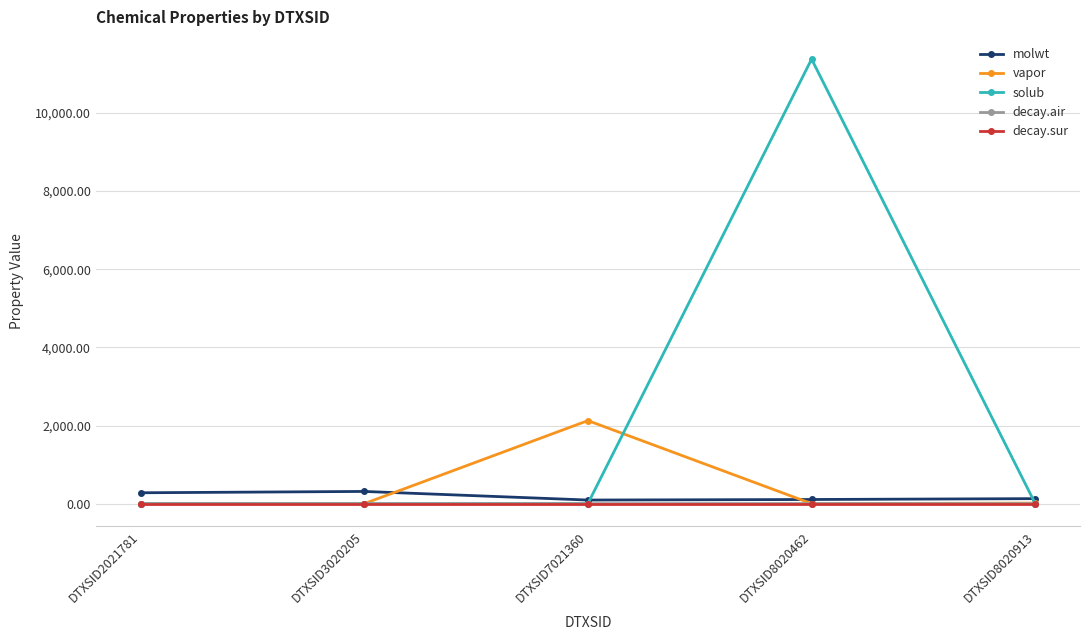

Between DTXSID7021360 and DTXSID8020462, which series saw the biggest shift?

solub